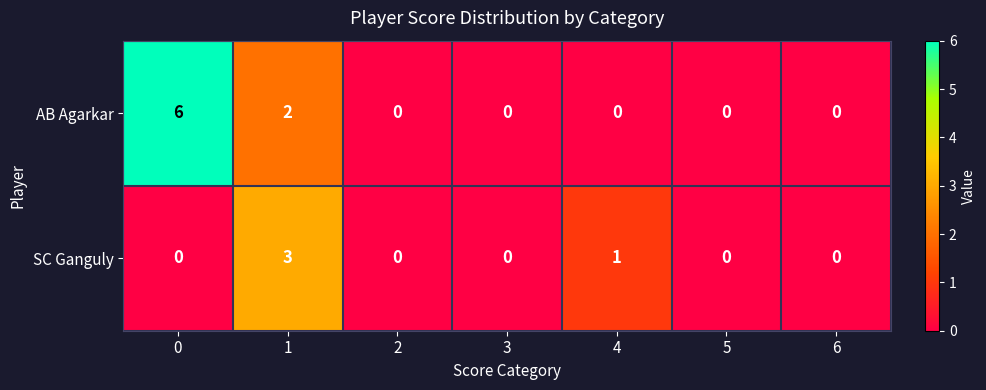

What is the difference between the maximum and minimum values in the AB Agarkar series?

6